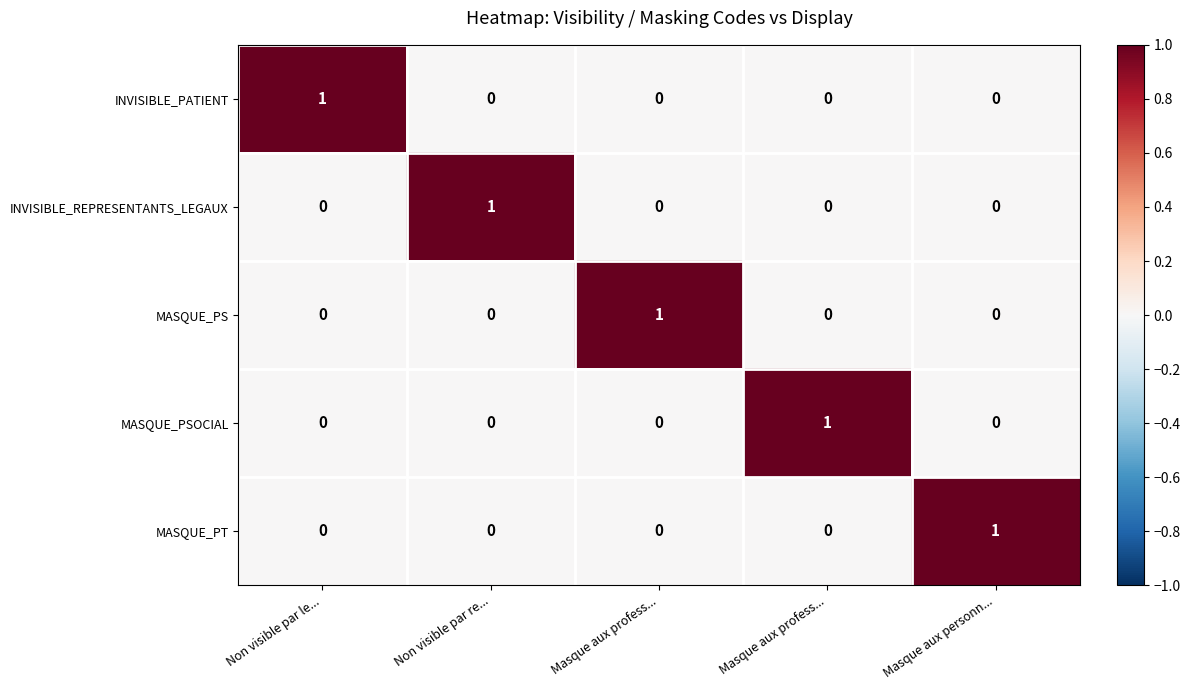

What is the spread (max minus min) of values at Masque aux profess...?

1